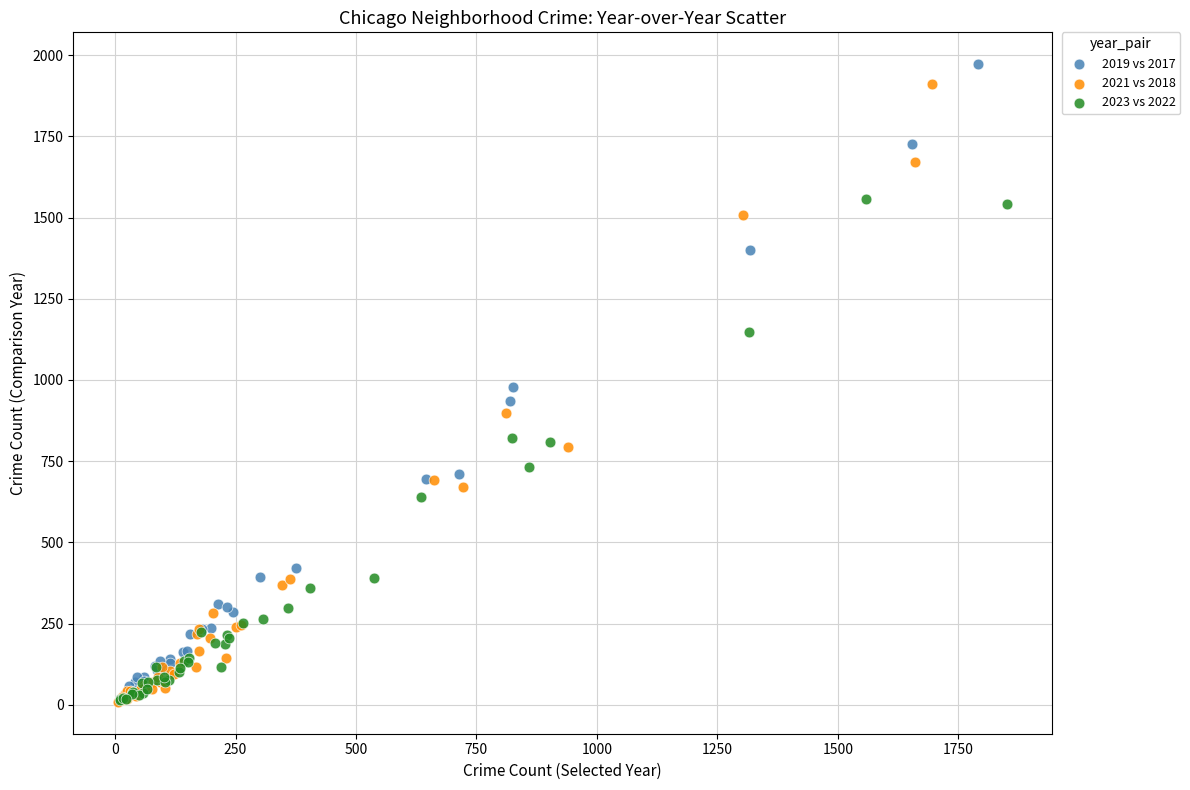

Which series reaches the maximum Y coordinate?

2019 vs 2017